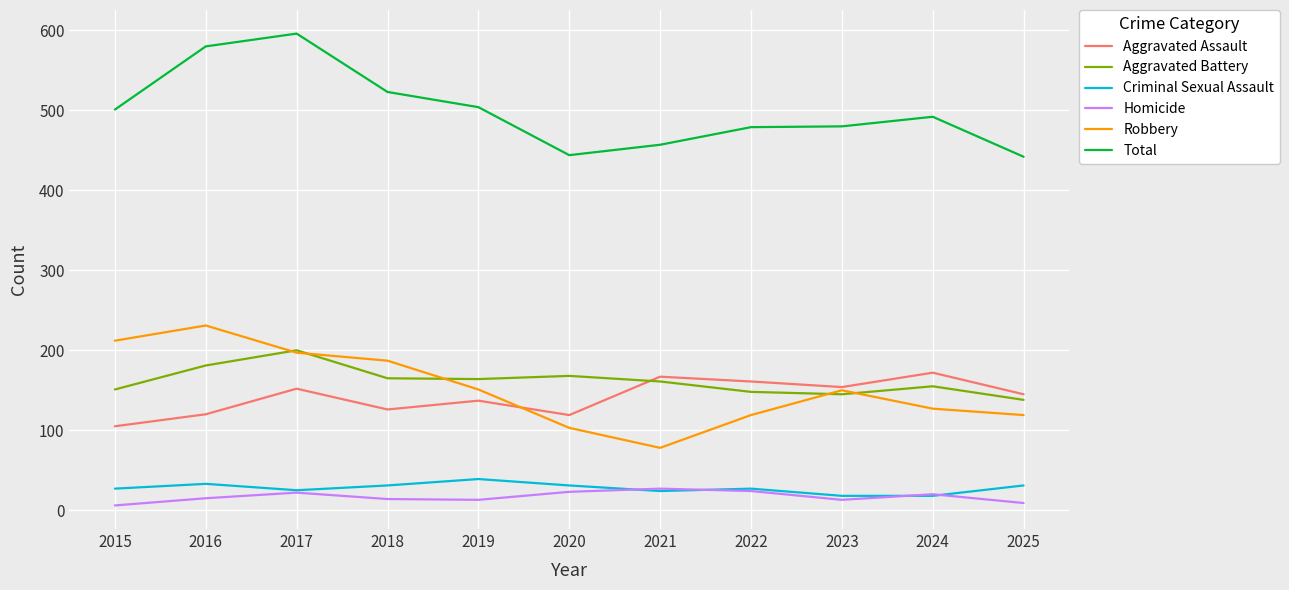

What are all the series names shown in the legend?

Aggravated Assault, Aggravated Battery, Criminal Sexual Assault, Homicide, Robbery, Total